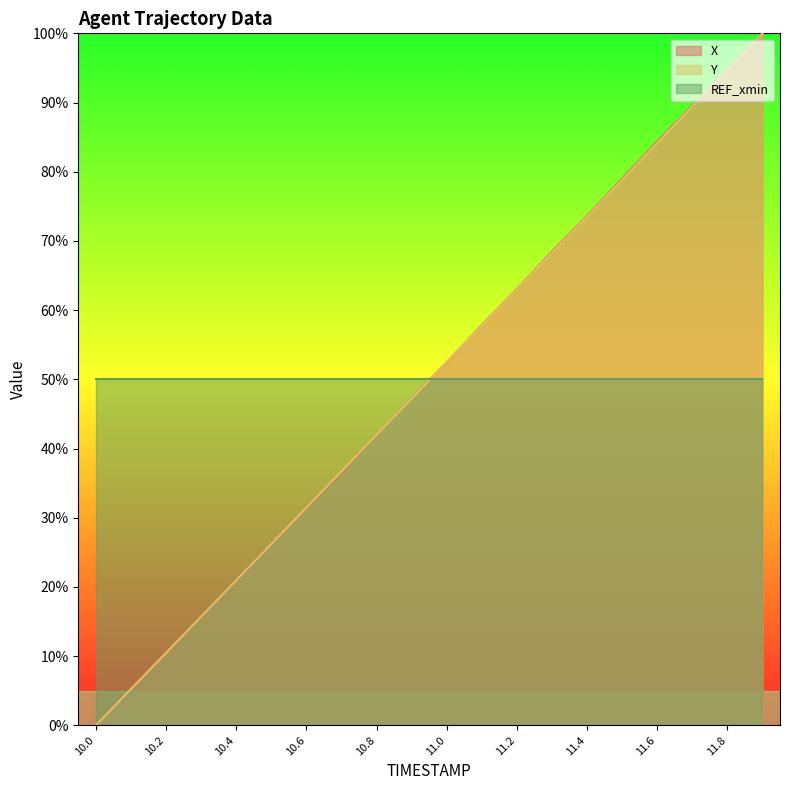

What is the value of the X point at the 6th from the left?

26.1